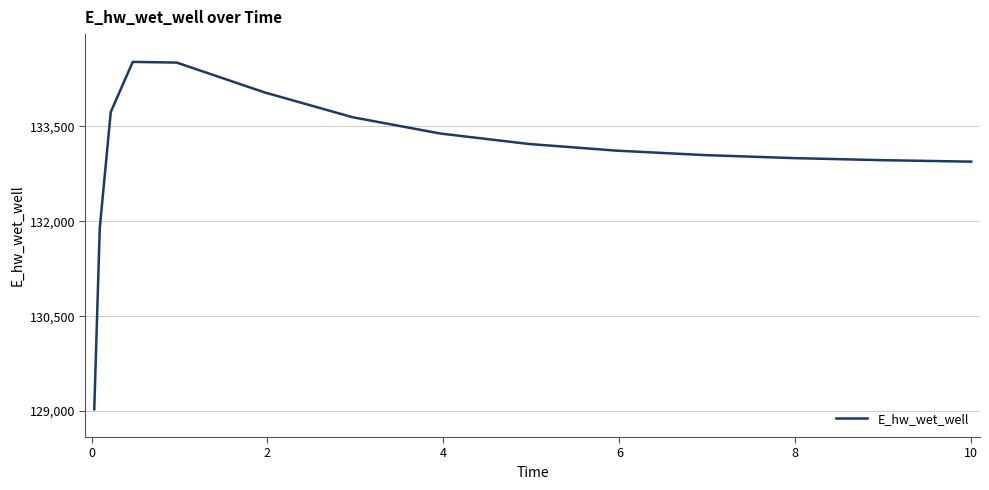

What is the minimum value shown in the chart?

129029.4